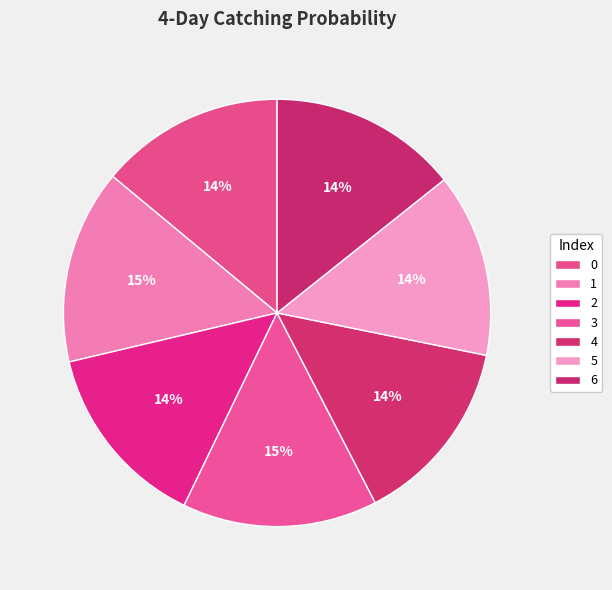

Is there a majority slice in this chart?

No